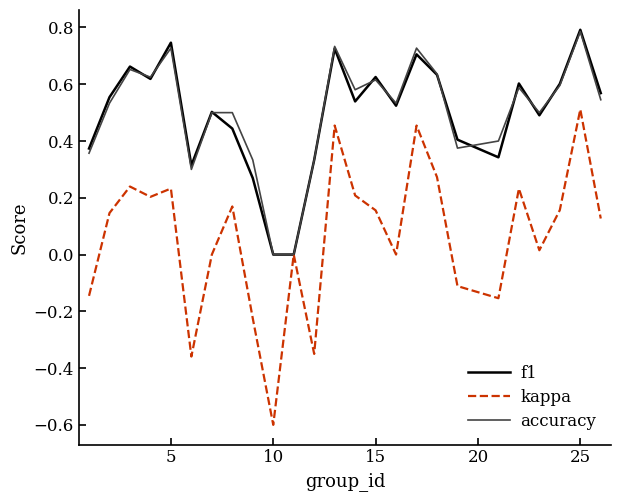

What is the minimum value for kappa?

-0.6